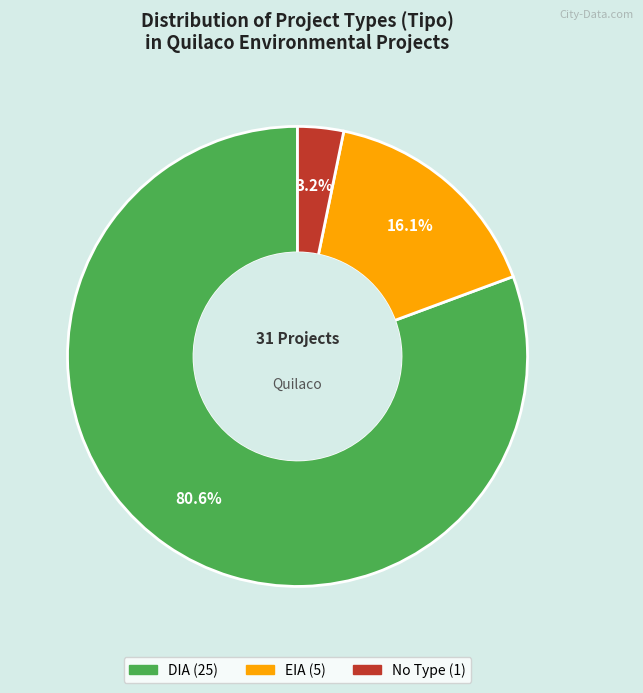

Does any single category account for the majority?

Yes